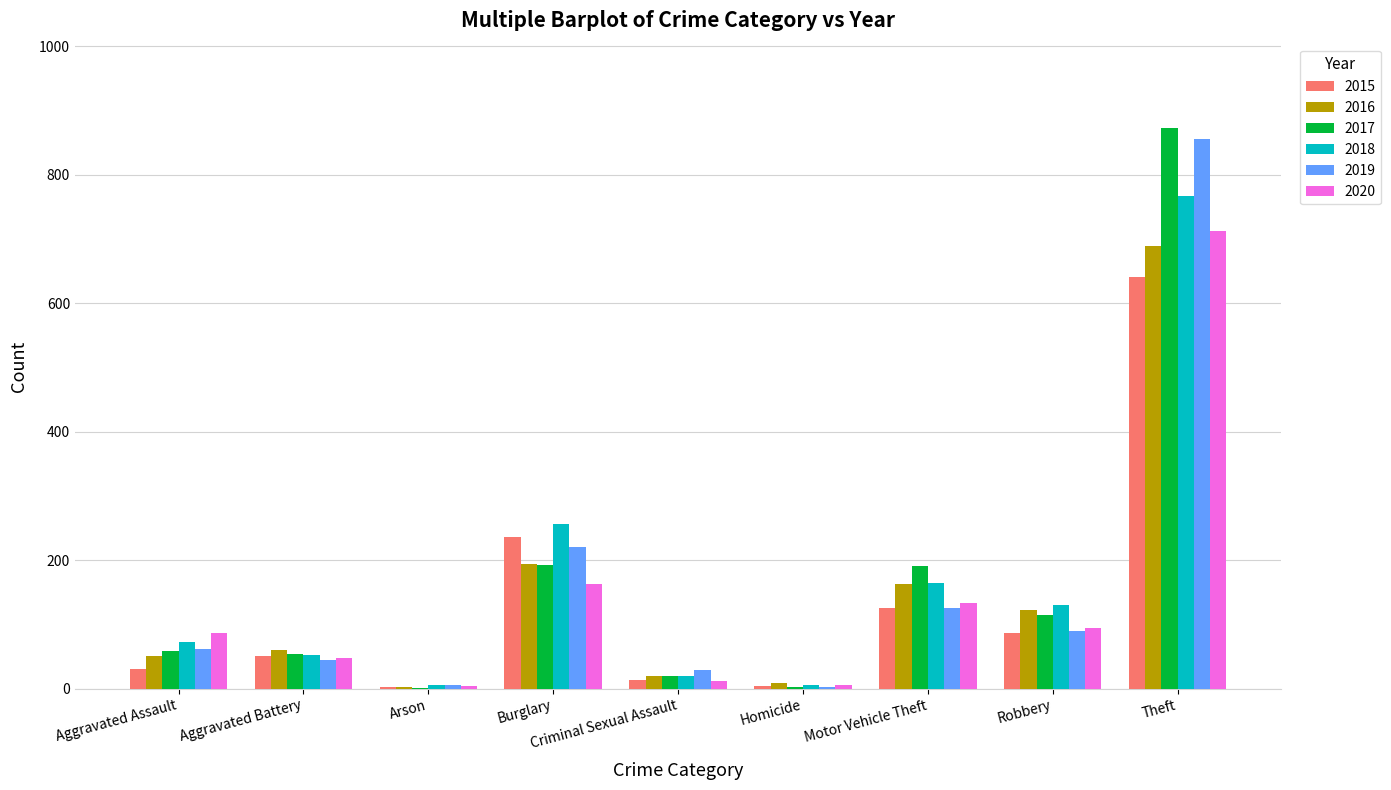

What value does the 2015 series have at Theft?

641